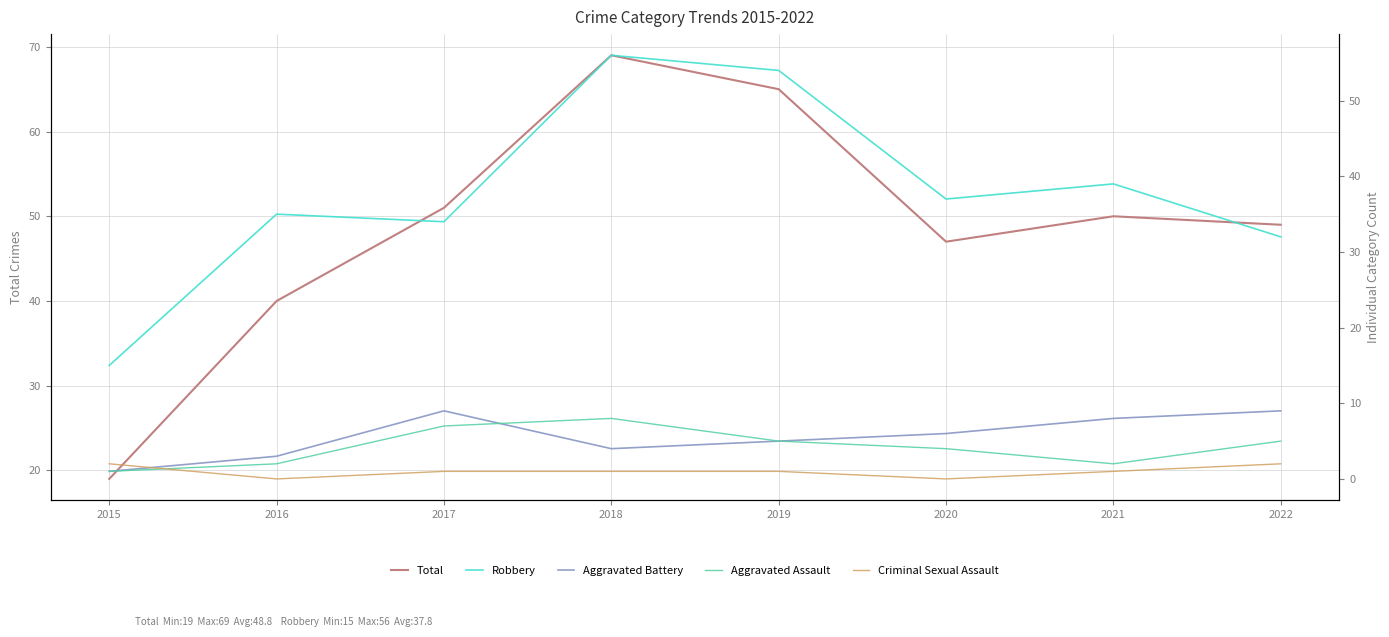

Reading right to left, list all the values displayed in this chart.

Total: 2022=49	2021=50	2020=47	2019=65	2018=69	2017=51	2016=40	2015=19
Robbery: 2022=32	2021=39	2020=37	2019=54	2018=56	2017=34	2016=35	2015=15
Aggravated Battery: 2022=9	2021=8	2020=6	2019=5	2018=4	2017=9	2016=3	2015=1
Aggravated Assault: 2022=5	2021=2	2020=4	2019=5	2018=8	2017=7	2016=2	2015=1
Criminal Sexual Assault: 2022=2	2021=1	2020=0	2019=1	2018=1	2017=1	2016=0	2015=2